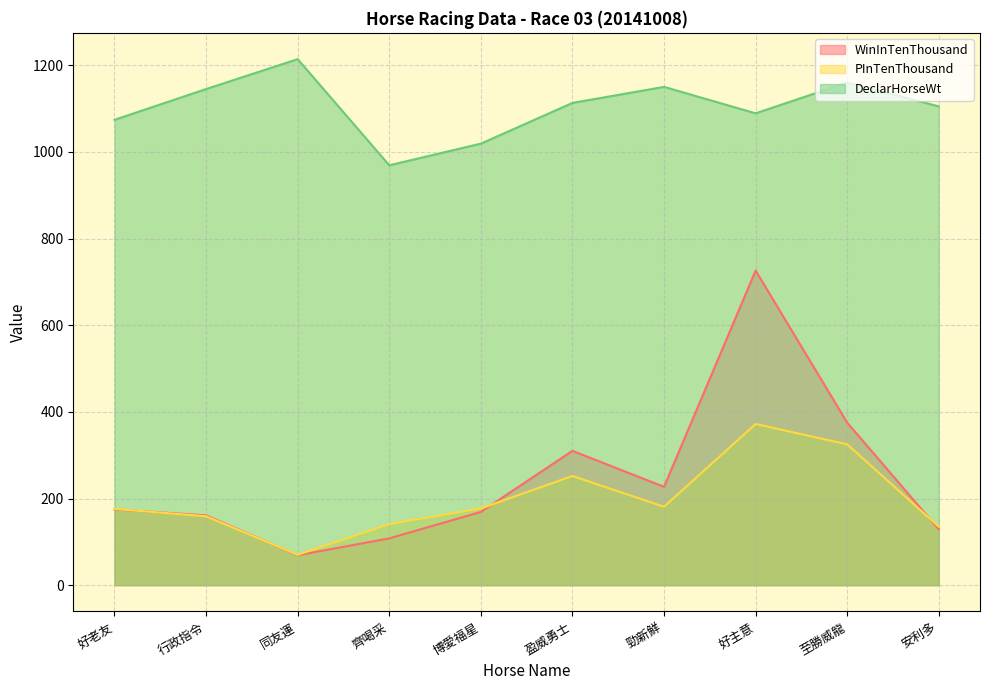

What is the sum of the WinInTenThousand values at 好主意 and 盈威勇士?

1036